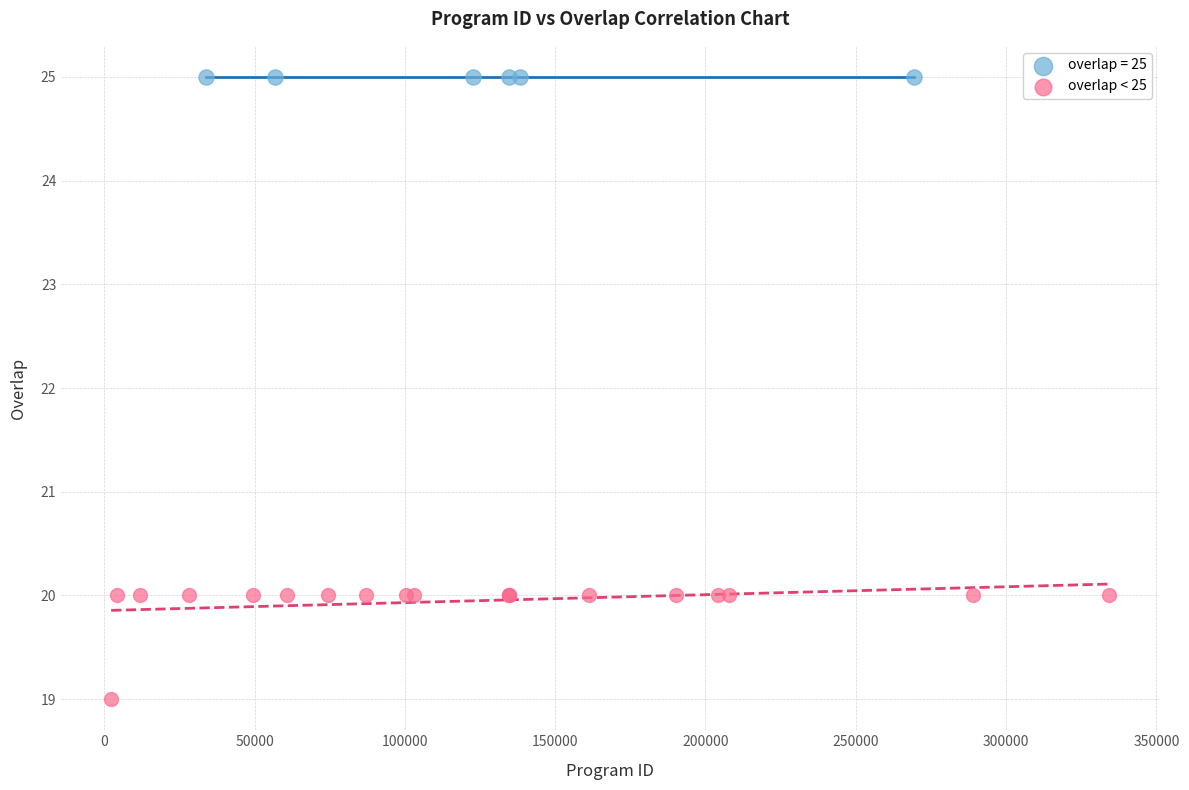

Which series reaches the maximum Y coordinate?

overlap = 25